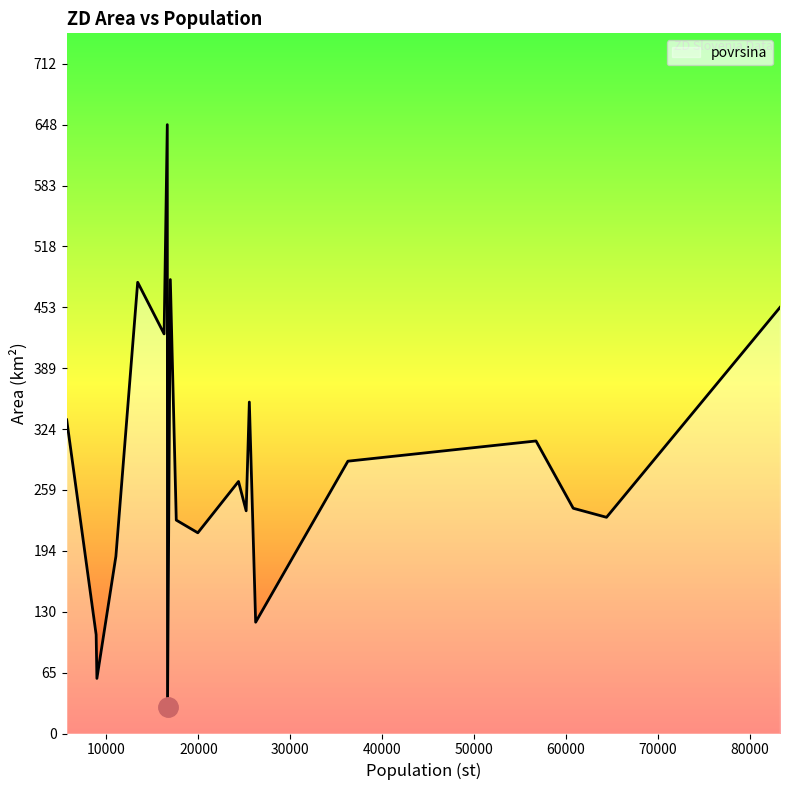

What is the difference between the maximum and minimum values?

619.1